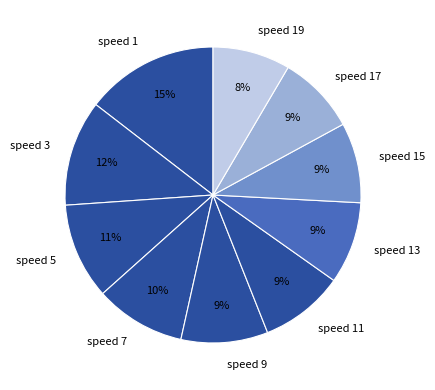

The speed 13 slice represents 17% of the pie. True or false?

False